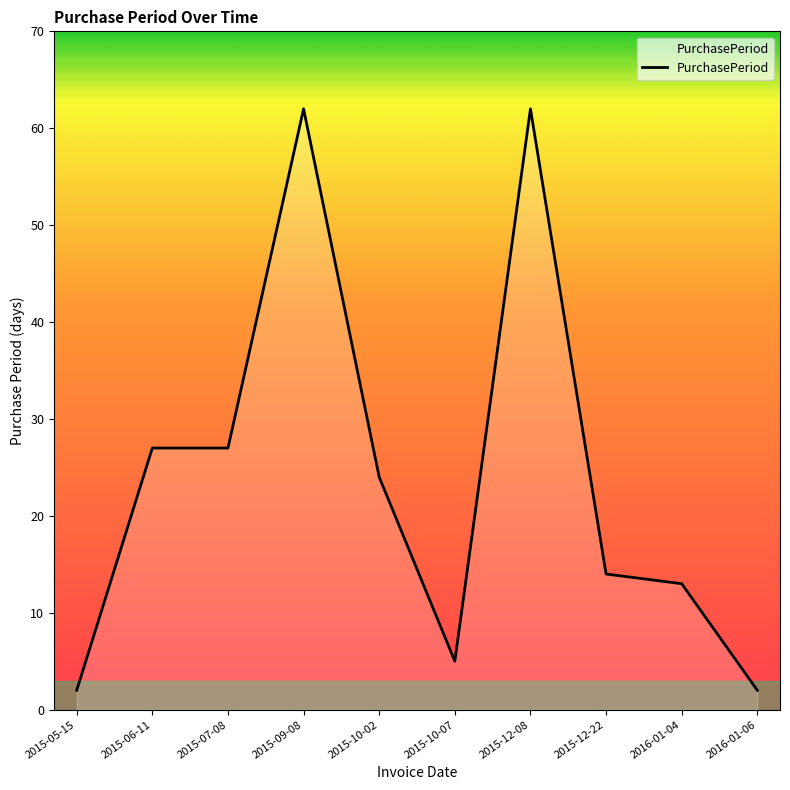

What position from the right is 2015-10-02?

6